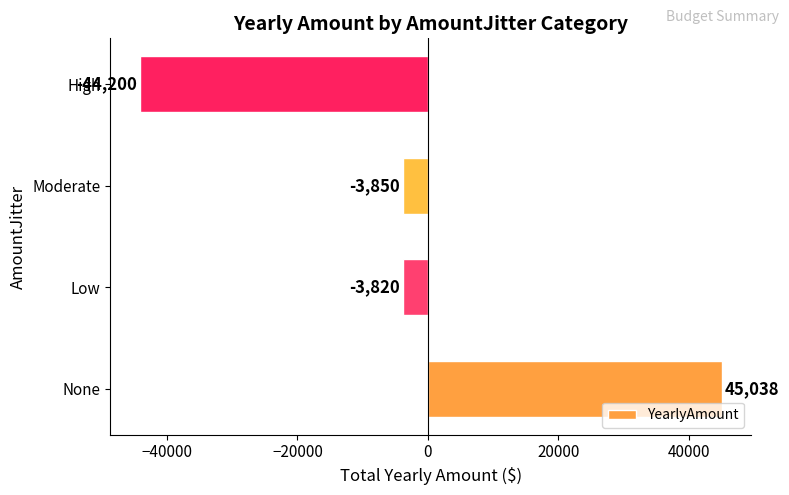

True or false: the data shows 45038 at None.

True